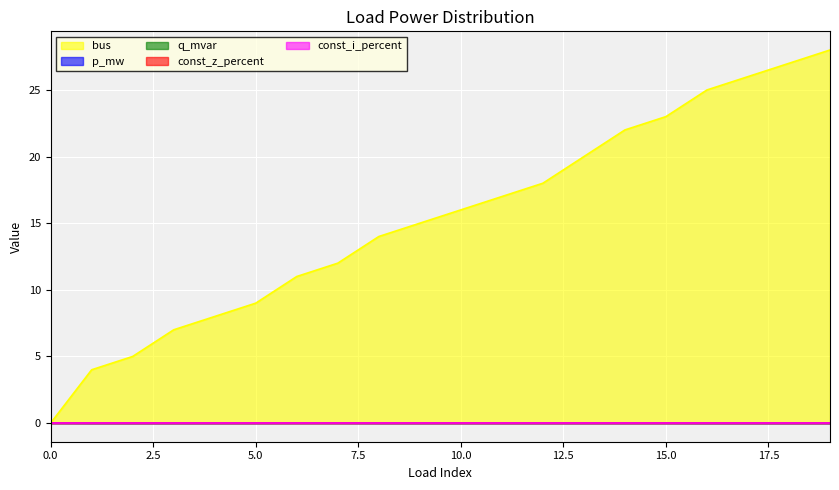

What is the difference between the highest and lowest values at 7?

12.0